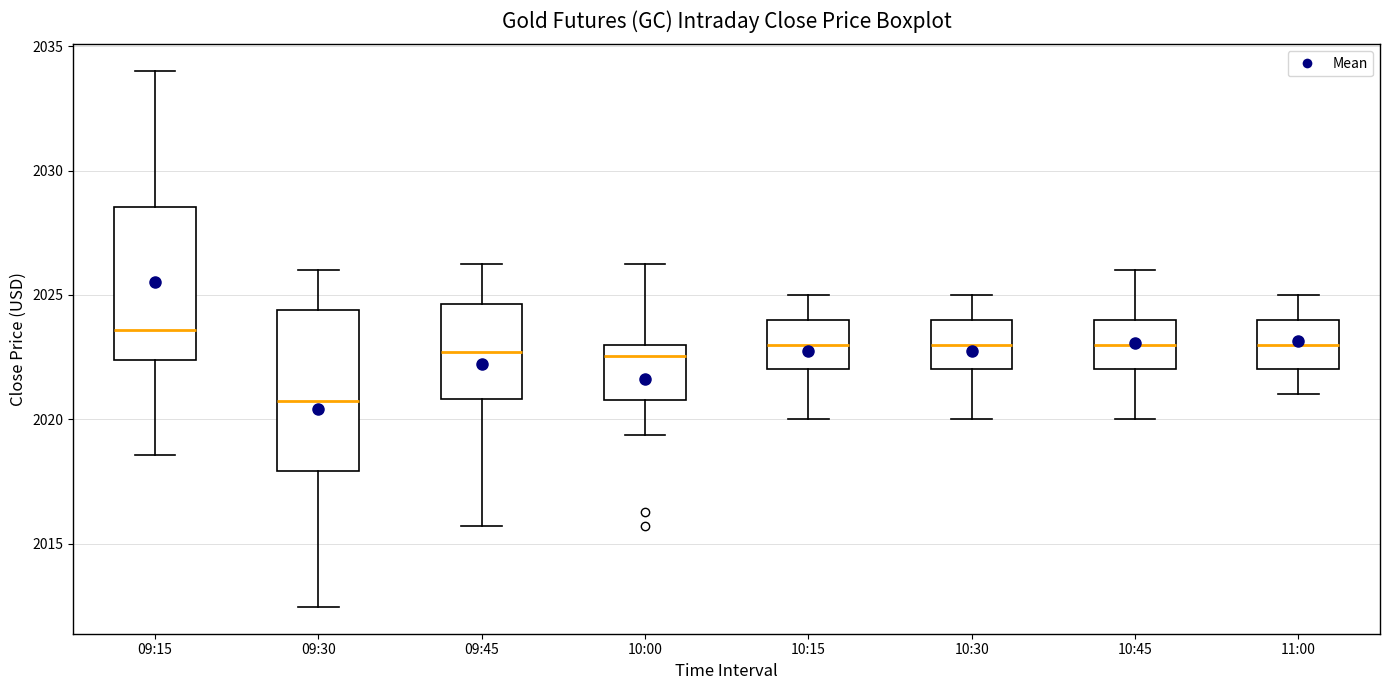

Reading left to right, transcribe this box plot: for each box, give where its median line is, the range the box spans, and where its two whiskers end, as read against the y-axis. The values are not printed on the chart, so give them approximately, as read against the axis.

09:15: median 2023.5, box 2022.5 to 2028.5, whiskers 2018.5 to 2034.0
09:30: median 2021.0, box 2018.0 to 2024.5, whiskers 2012.5 to 2026.0
09:45: median 2022.5, box 2021.0 to 2024.5, whiskers 2015.5 to 2026.5
10:00: median 2022.5, box 2021.0 to 2023.0, whiskers 2019.5 to 2026.5
10:15: median 2023.0, box 2022.0 to 2024.0, whiskers 2020.0 to 2025.0
10:30: median 2023.0, box 2022.0 to 2024.0, whiskers 2020.0 to 2025.0
10:45: median 2023.0, box 2022.0 to 2024.0, whiskers 2020.0 to 2026.0
11:00: median 2023.0, box 2022.0 to 2024.0, whiskers 2021.0 to 2025.0